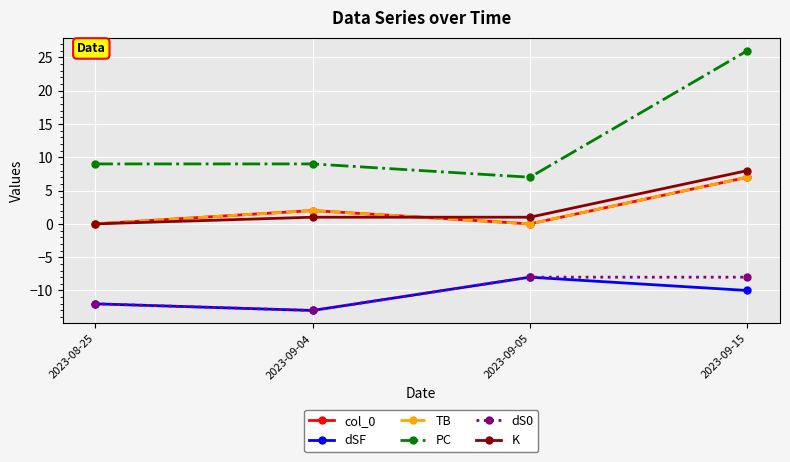

Rank the series by their maximum value, from lowest to highest.

dSF, dS0, col_0, TB, K, PC